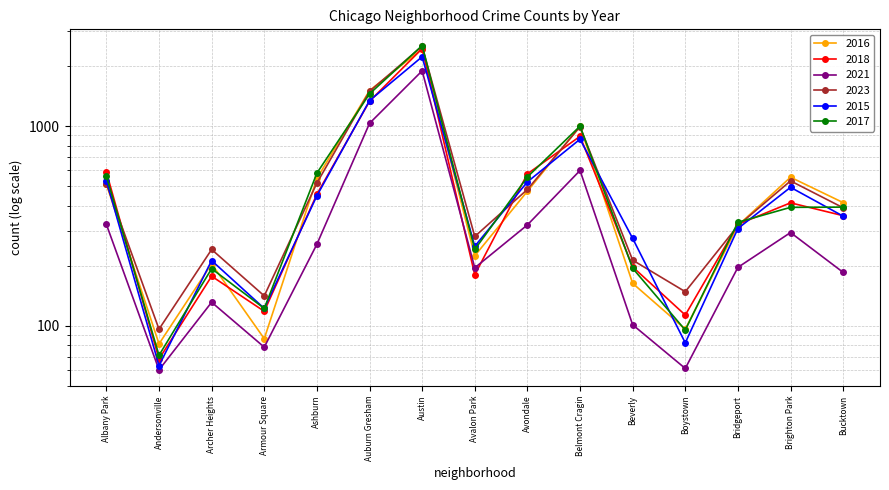

The 2016 series shows 107 at Bridgeport. True or false?

False